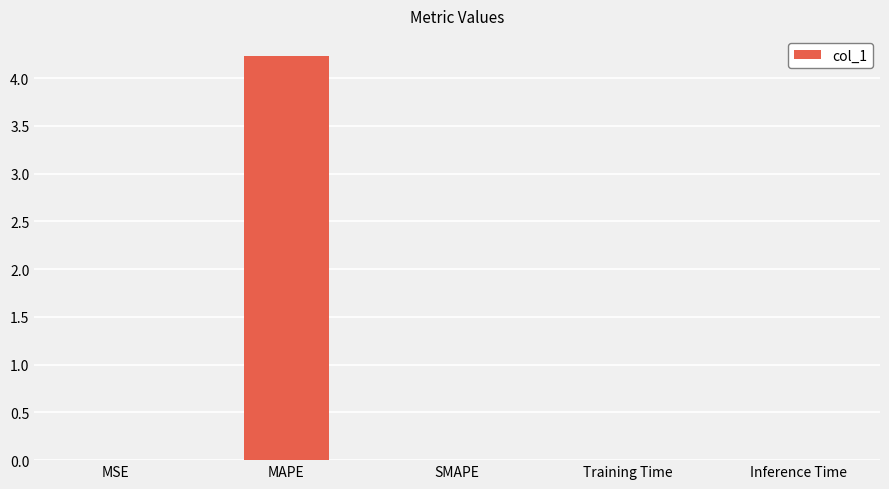

What is the average value?

0.8